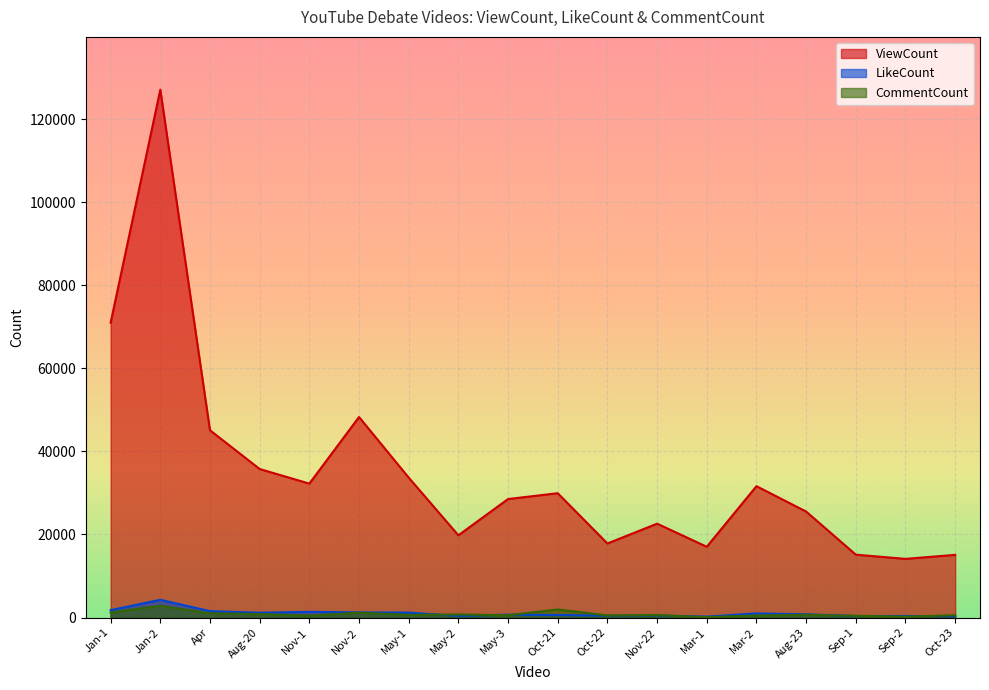

What is the label of the 12th point from the right?

May-1